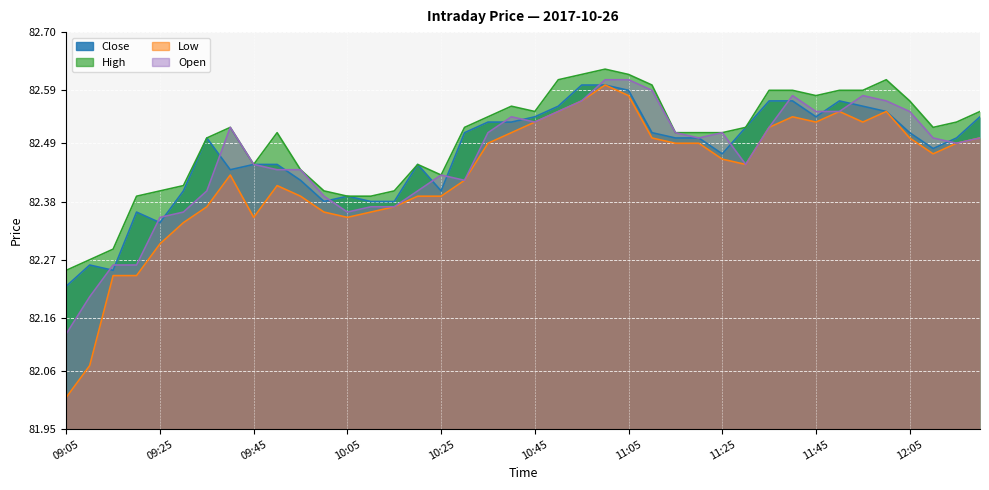

What position from the right is 10:20?

25